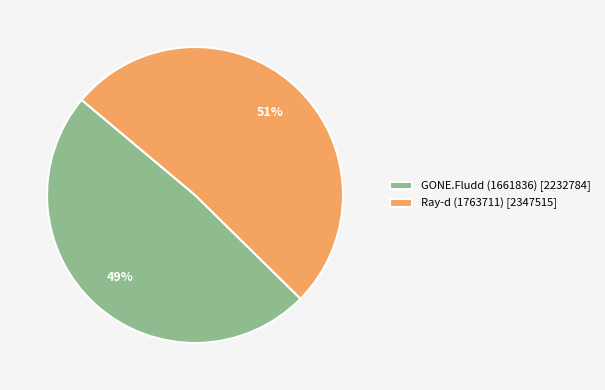

Rank the categories by value from highest to lowest.

Ray-d (1763711), GONE.Fludd (1661836)